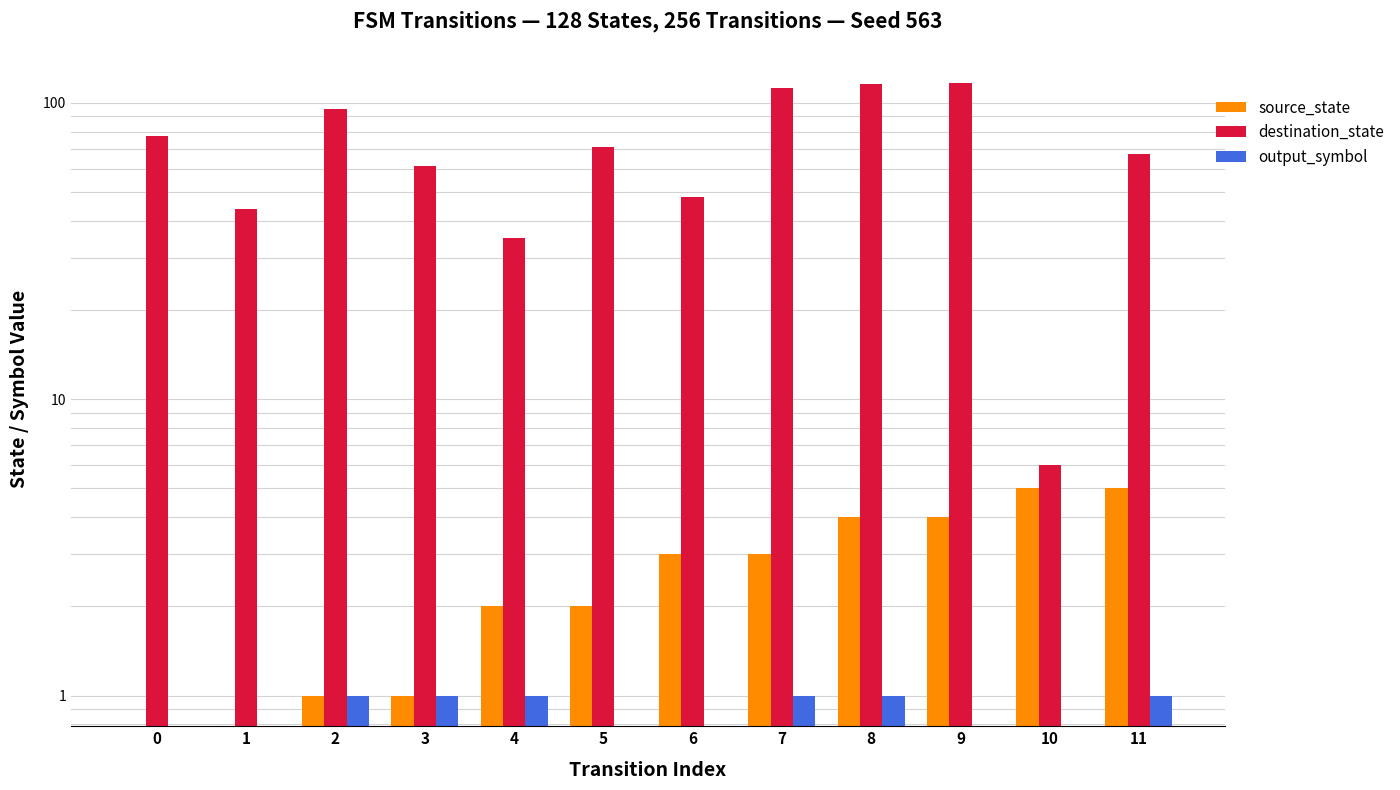

The value of output_symbol at 2 is 2. True or false?

False